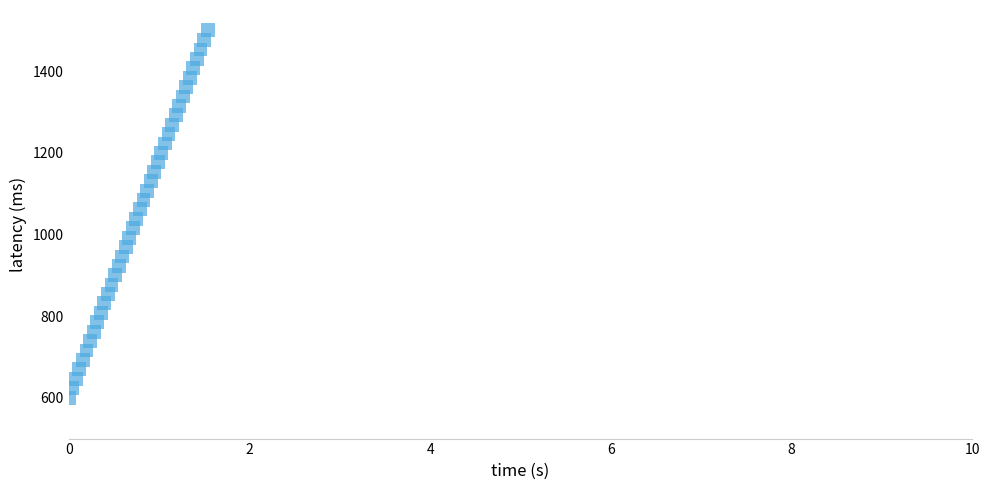

What is the range of Y values (max minus min)?

900.0